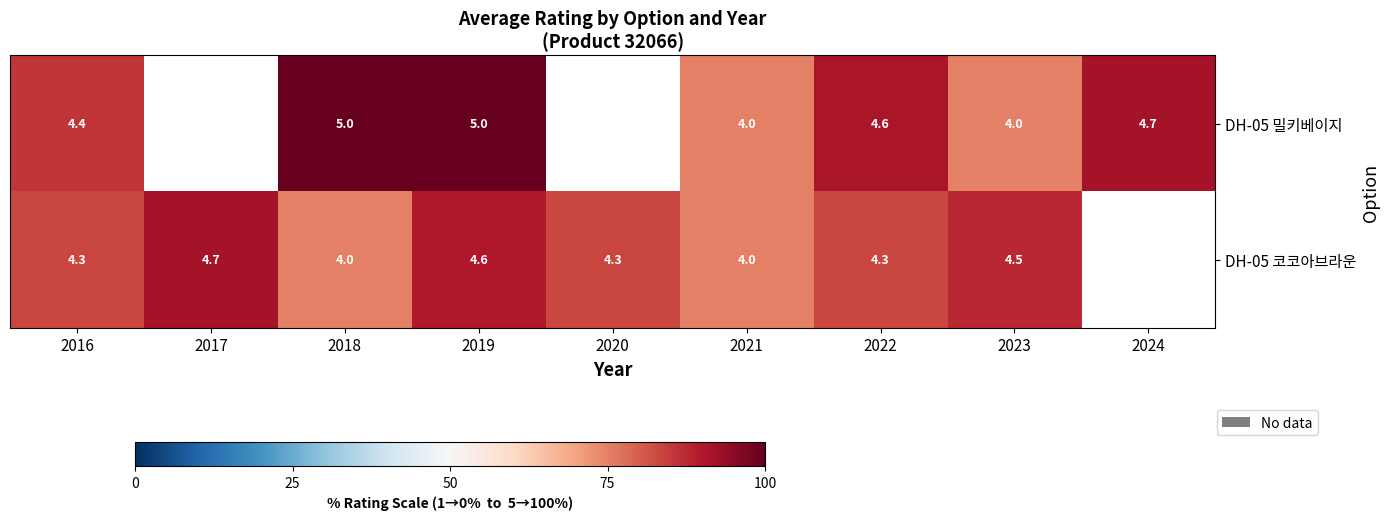

What is the maximum value shown in the chart?

100.0